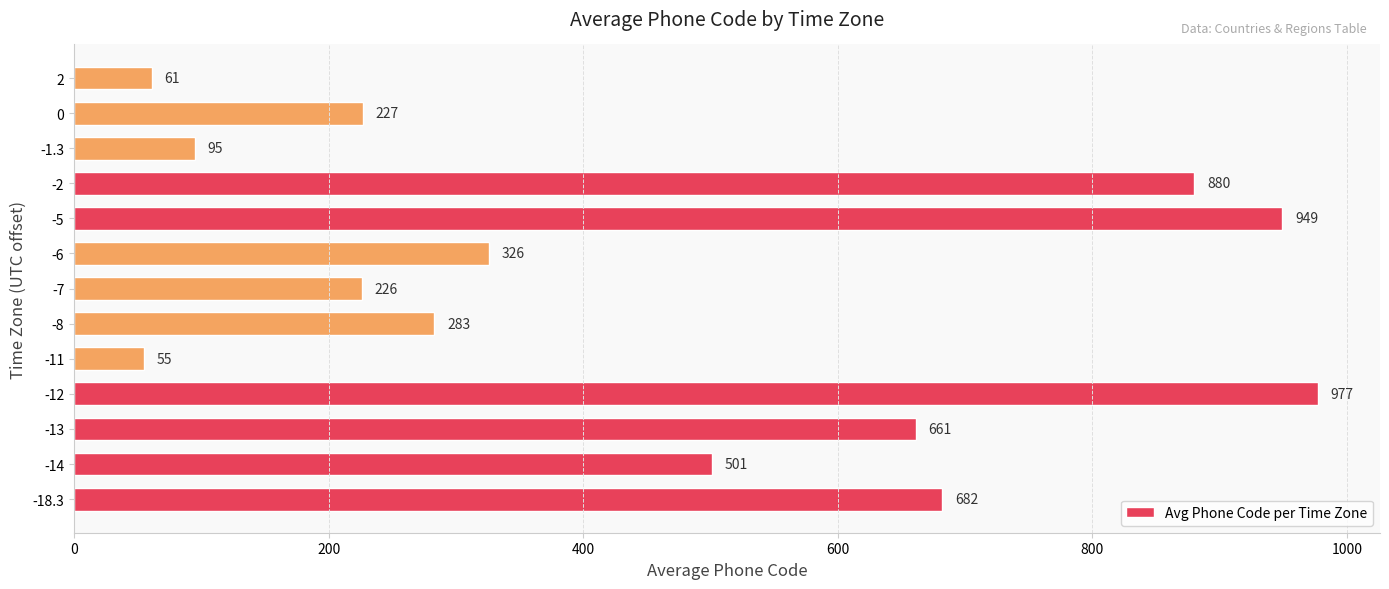

What is the sum of all values?

5923